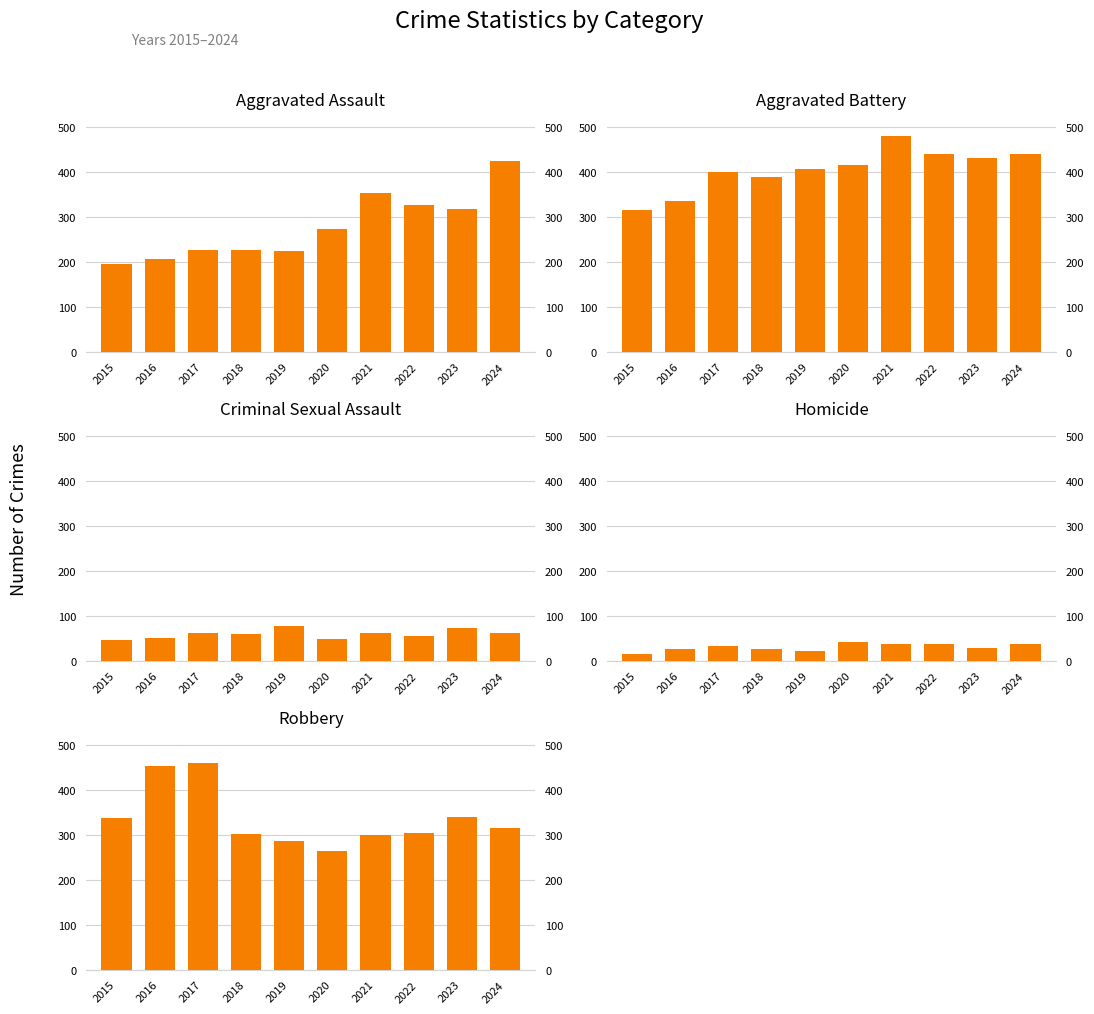

Does the chart contain any negative values?

No